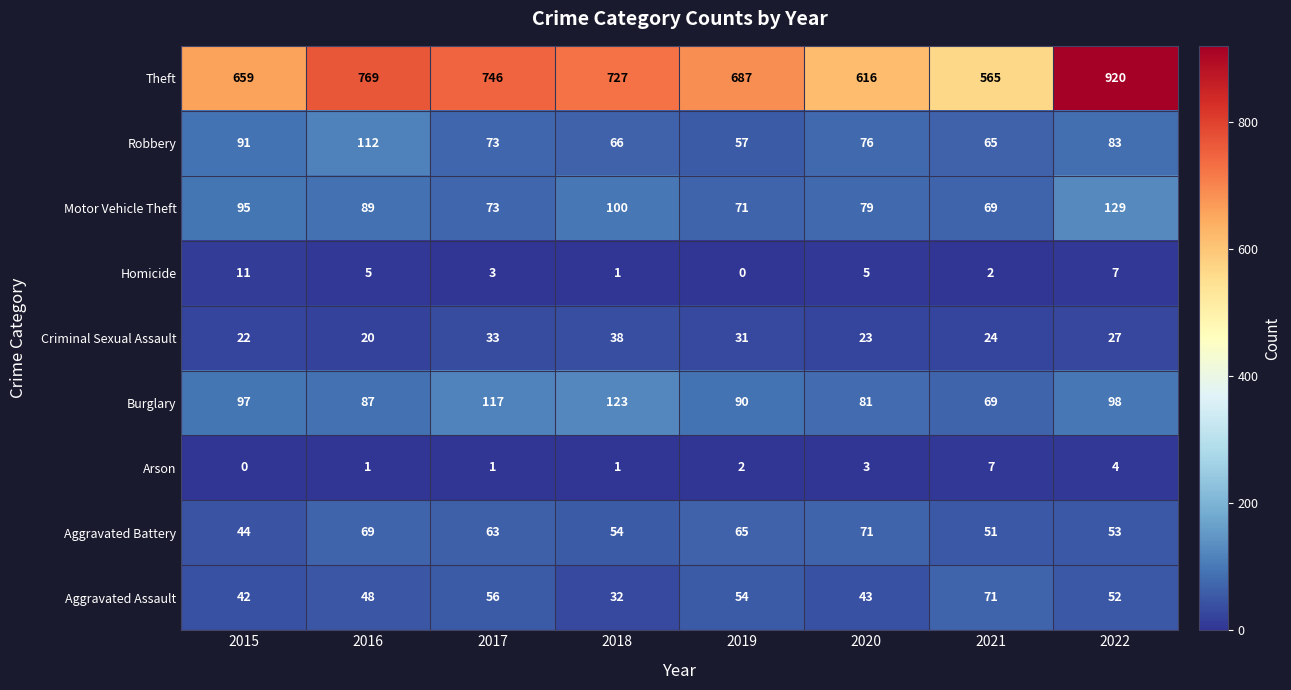

Where does the Homicide series first go above 5?

2015